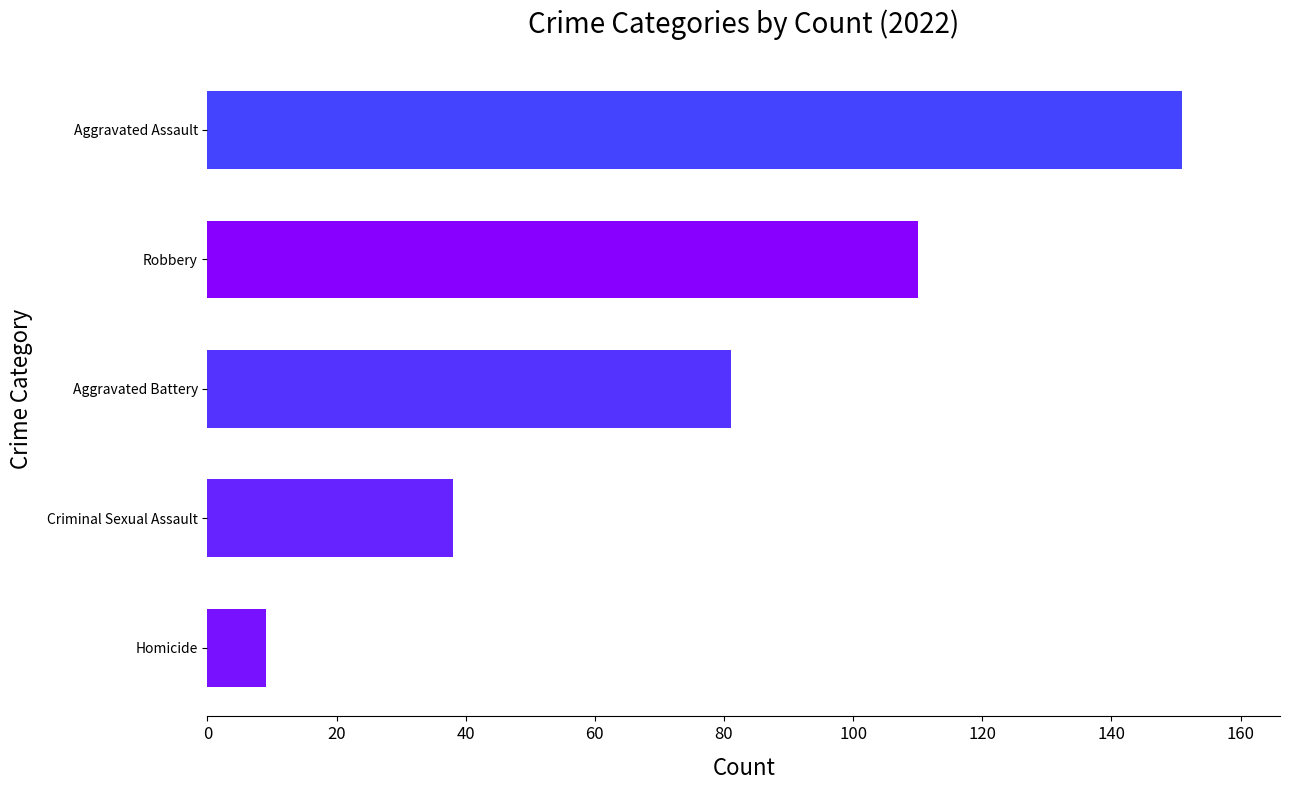

List the labels in order of value, smallest first.

Homicide, Criminal Sexual Assault, Aggravated Battery, Robbery, Aggravated Assault